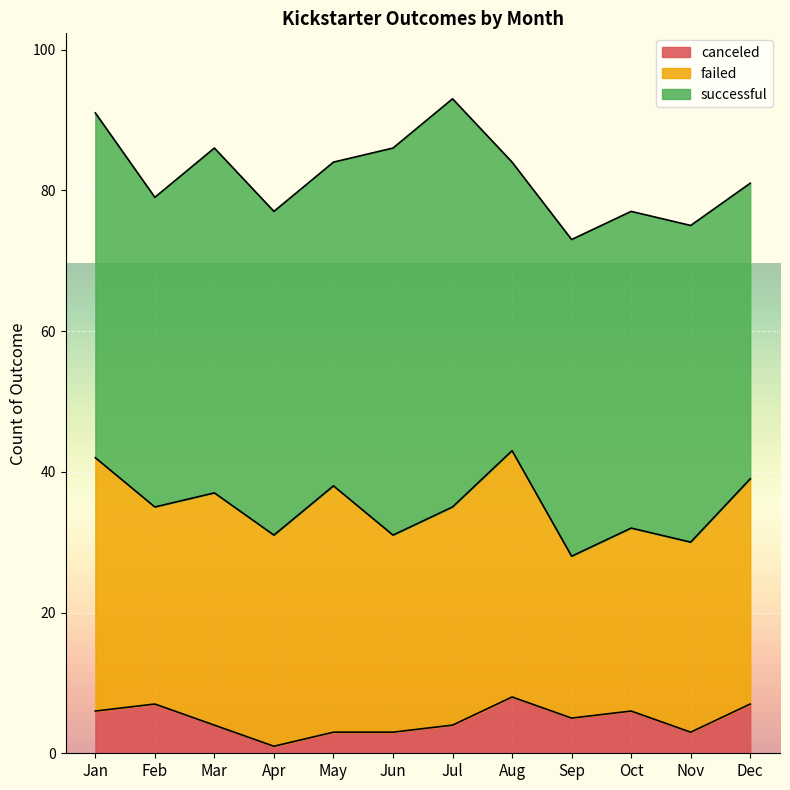

Rank the series by their average value, from highest to lowest.

successful, failed, canceled